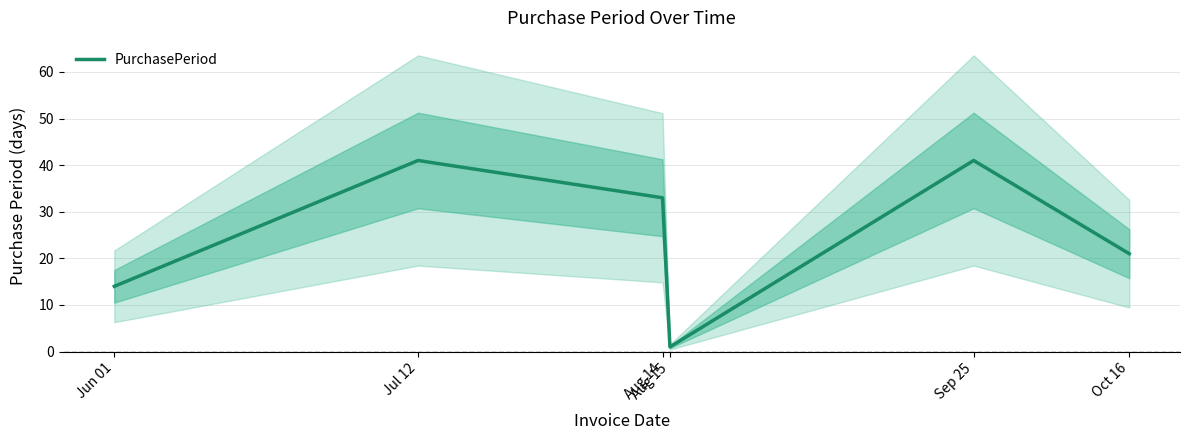

What is the change in value from Aug 14 to Oct 16?

-12